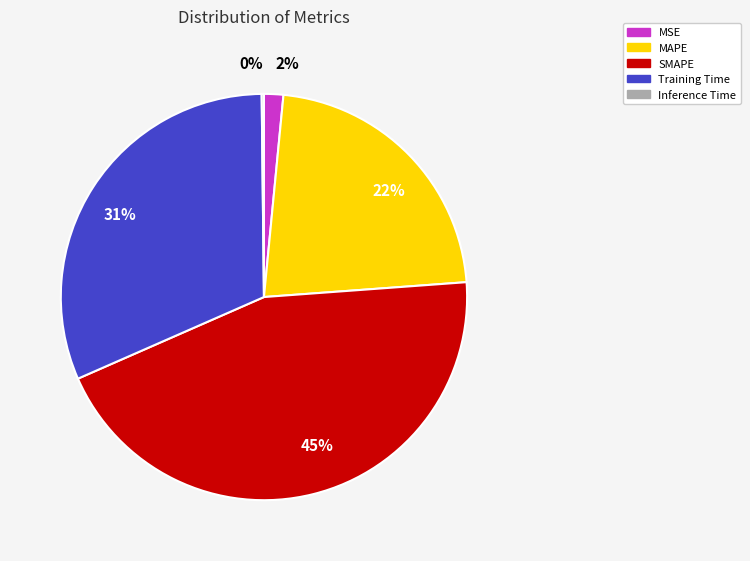

To the nearest percent, what percentage of the pie is MSE?

2%